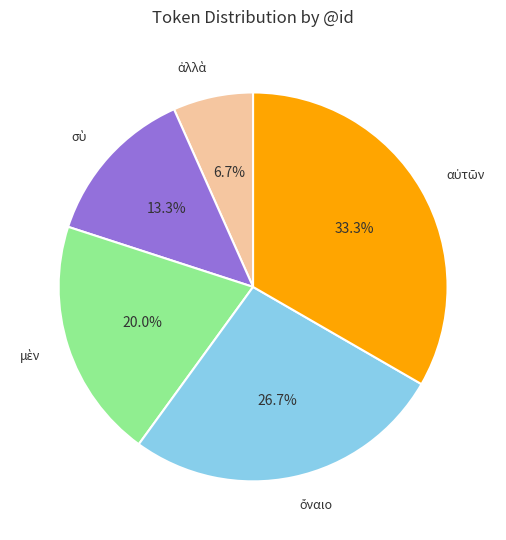

Is there any slice that represents more than half of the pie?

No